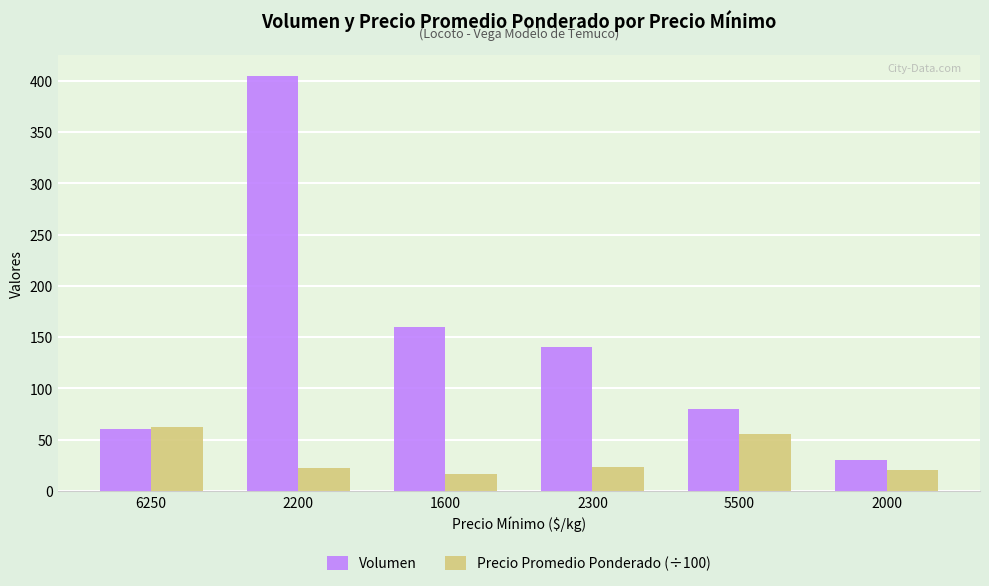

How many data points in Volumen are less than 140?

3